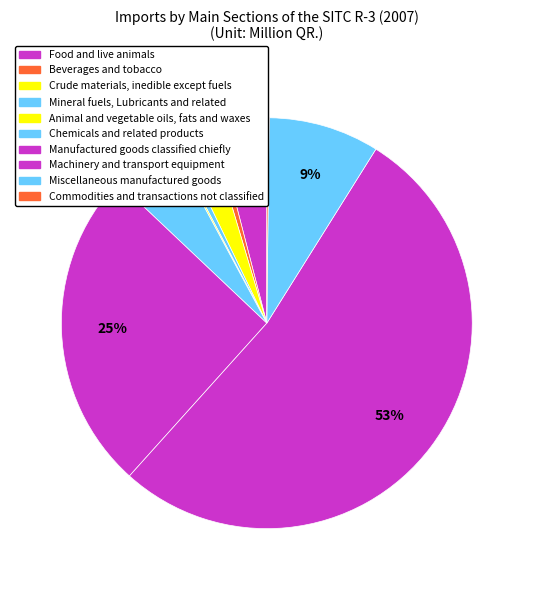

How many segments does this pie chart have?

10